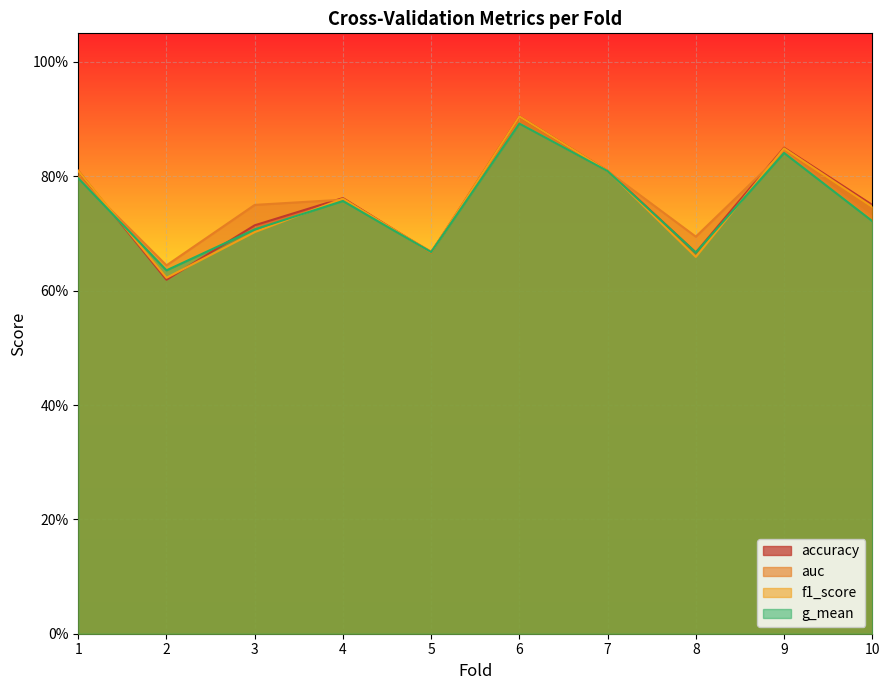

How many series are shown in this chart?

4